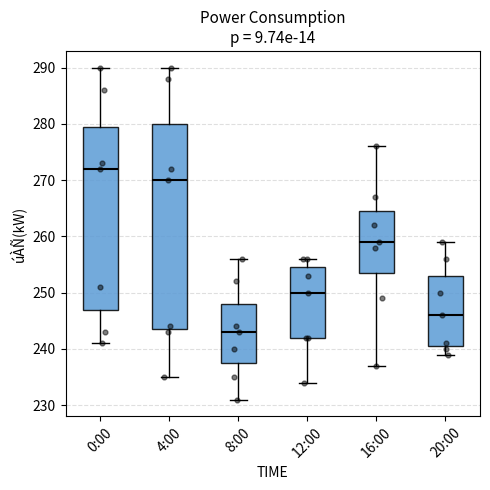

Which box has the lowest median line?

8:00